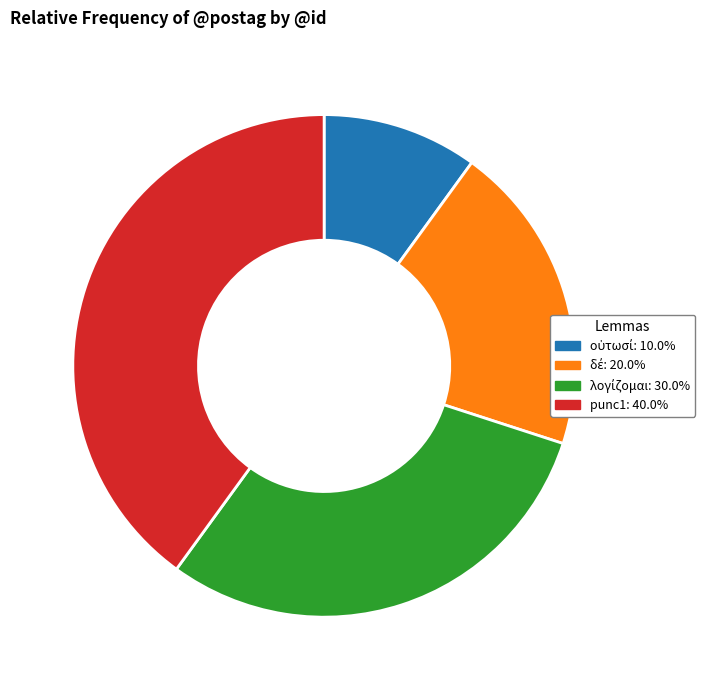

Is there a majority slice in this chart?

No